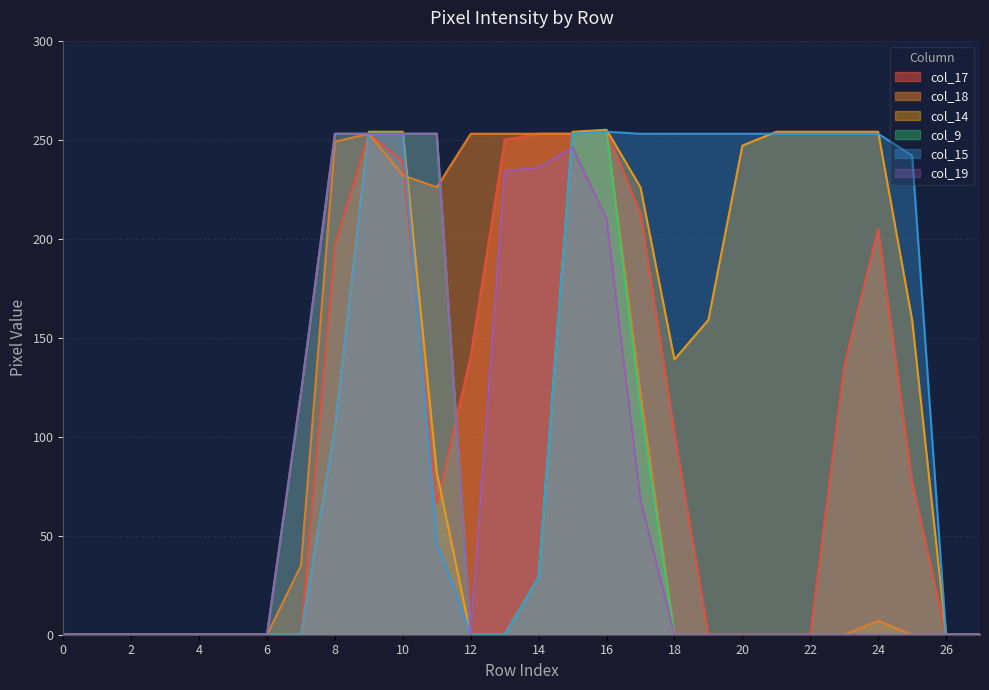

In col_19, how many points are lower than both neighbors (excluding endpoints)?

1